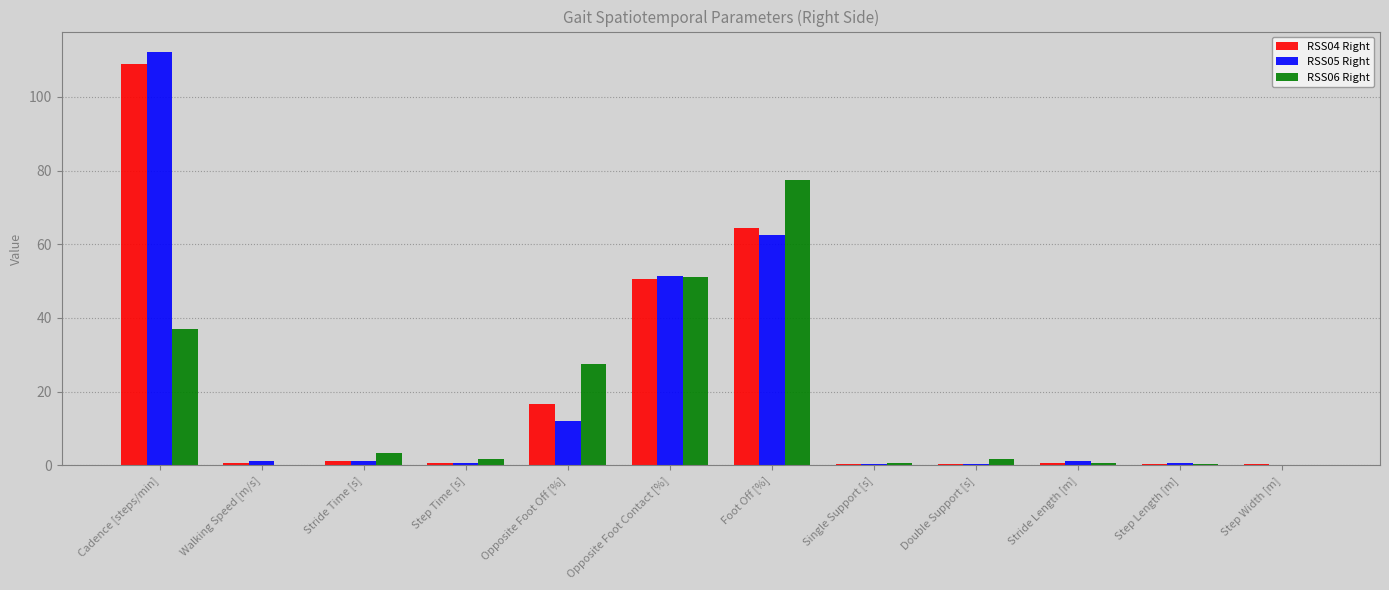

At which label does RSS06 Right first exceed 1?

Cadence [steps/min]